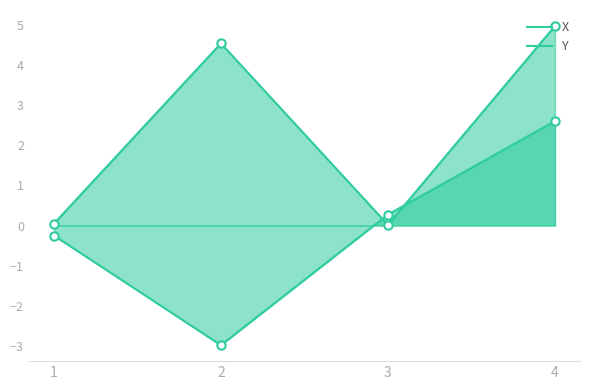

List the labels in order of X value, smallest first.

3, 1, 2, 4